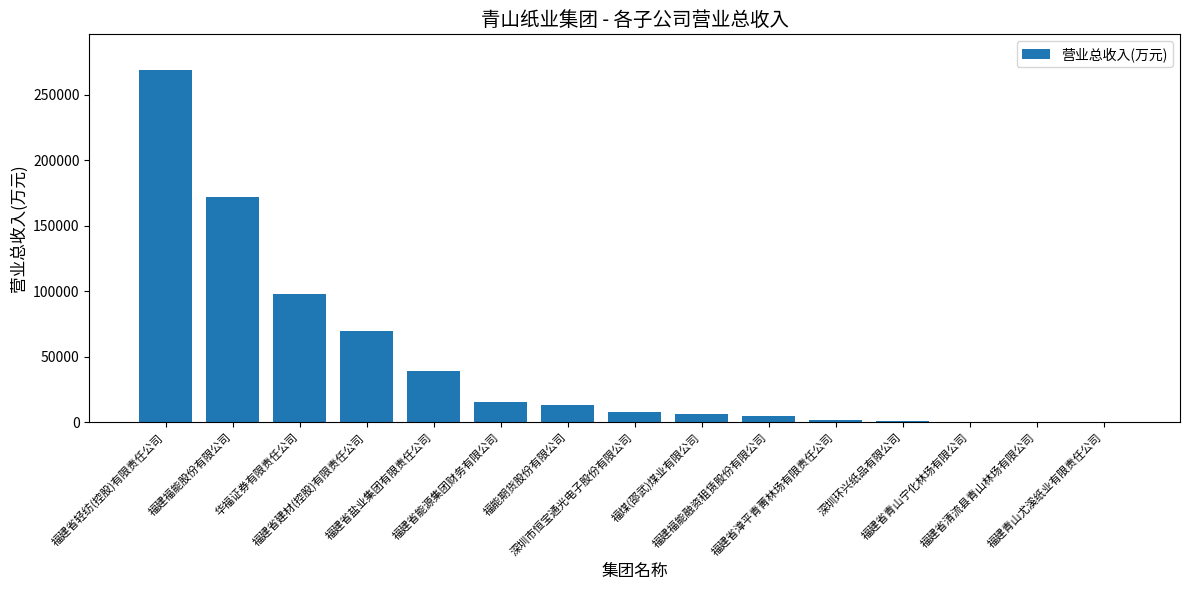

What is the sum of all values?

695429.1